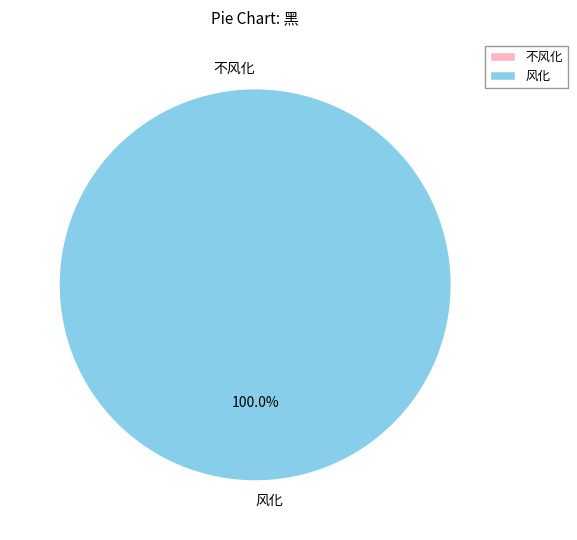

To the nearest percent, what is the combined percentage of 不风化 and 风化?

100%